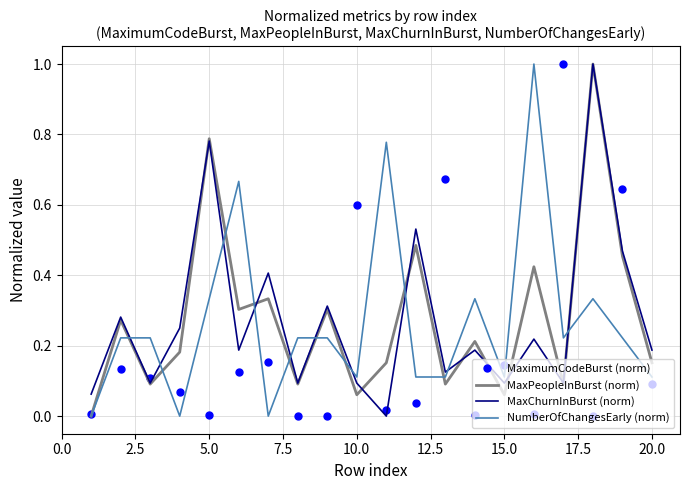

After their last crossing, which series has the higher values: MaximumCodeBurst (norm) or MaxChurnInBurst (norm)?

MaxChurnInBurst (norm)